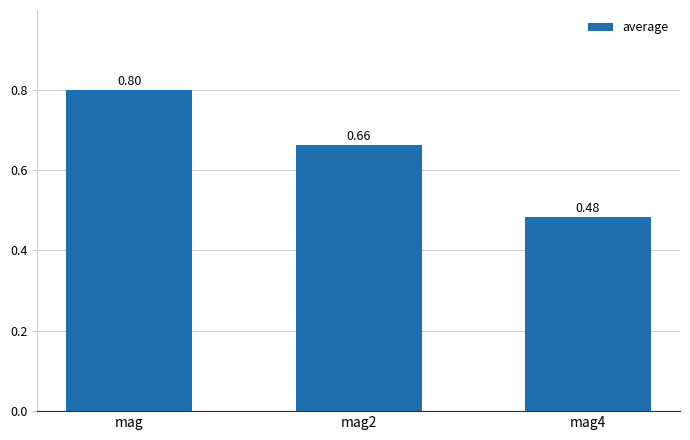

Is it true that the value at mag is 0.8?

True